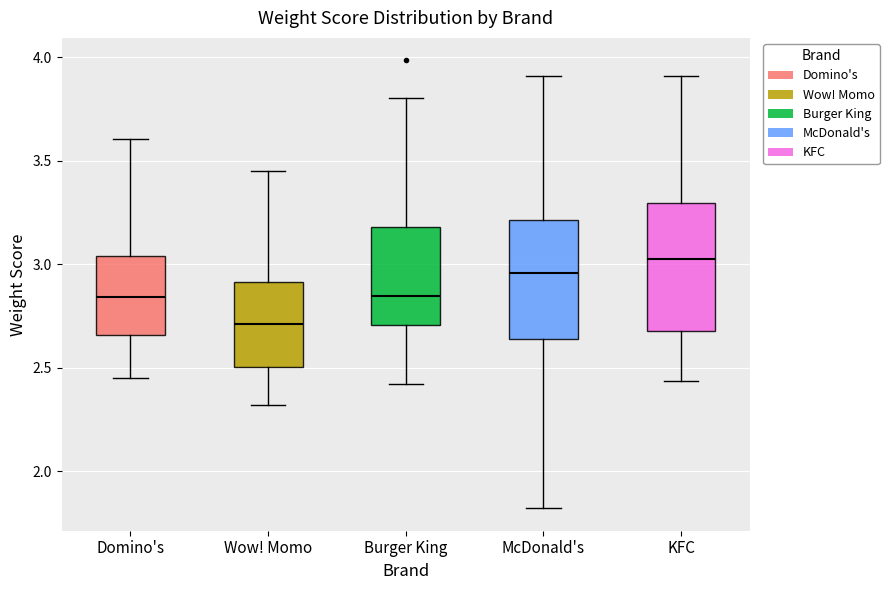

Reading left to right, transcribe this box plot: for each box, give where its median line is, the range the box spans, and where its two whiskers end, as read against the y-axis. The values are not printed on the chart, so give them approximately, as read against the axis.

Domino's: median 2.85, box 2.65 to 3.05, whiskers 2.45 to 3.60
Wow! Momo: median 2.70, box 2.50 to 2.90, whiskers 2.30 to 3.45
Burger King: median 2.85, box 2.70 to 3.20, whiskers 2.40 to 3.80
McDonald's: median 2.95, box 2.65 to 3.20, whiskers 1.80 to 3.90
KFC: median 3.05, box 2.70 to 3.30, whiskers 2.45 to 3.90